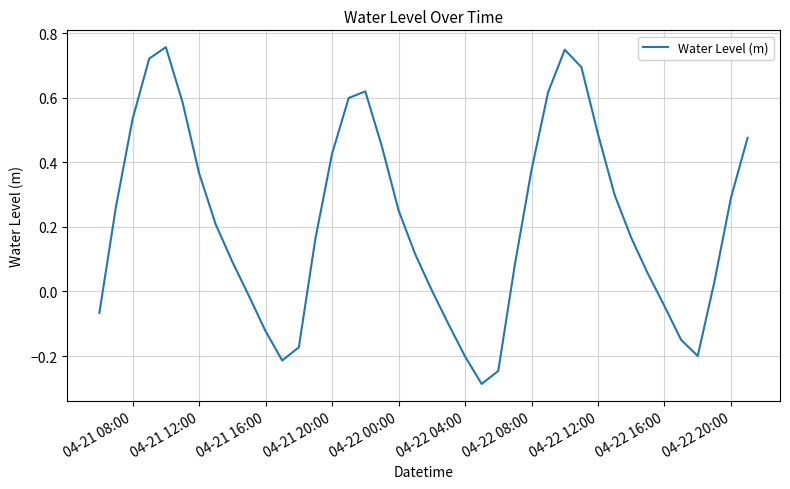

What is the difference between the maximum and minimum values?

1.0